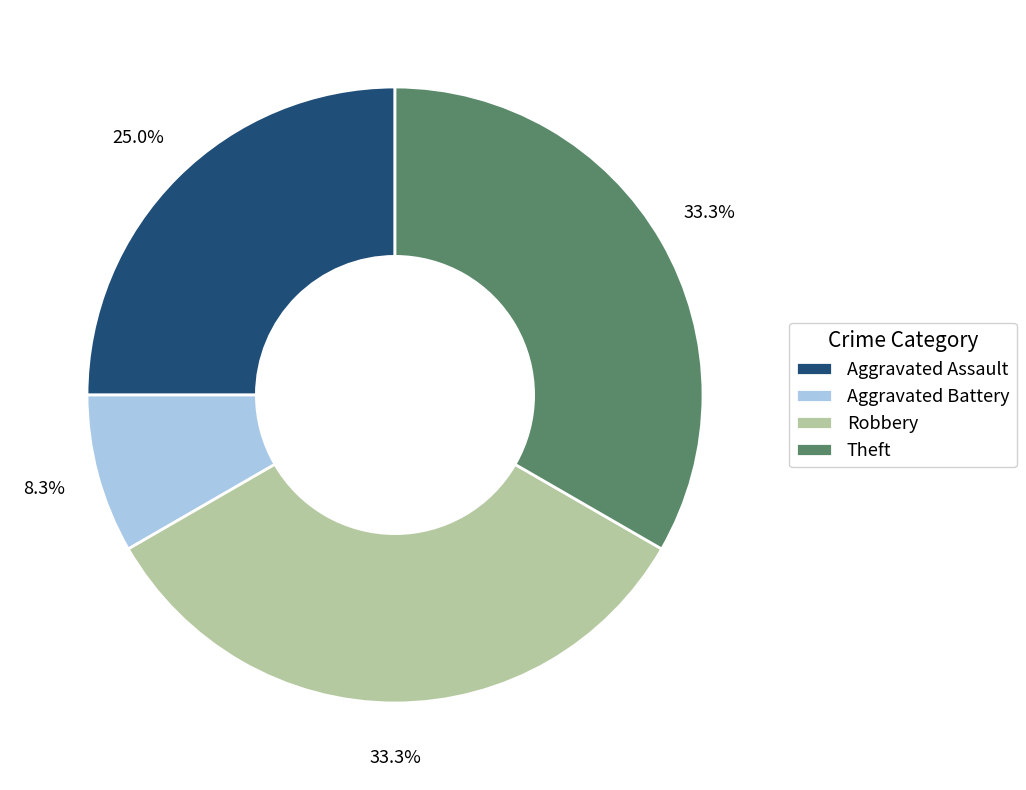

Approximately how many times larger is the value at Robbery compared to Theft?

1.0